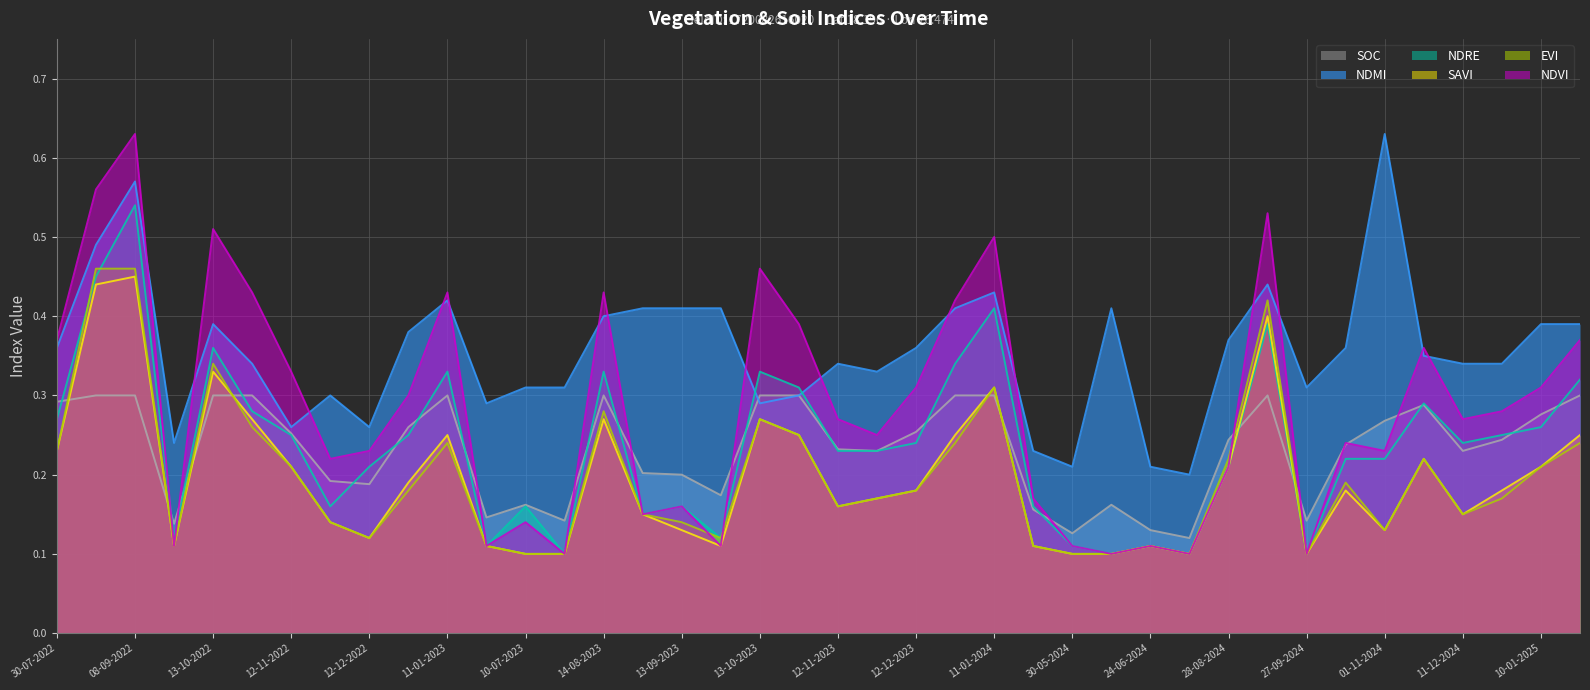

Which category has the lowest value in the savi series?

10-07-2023